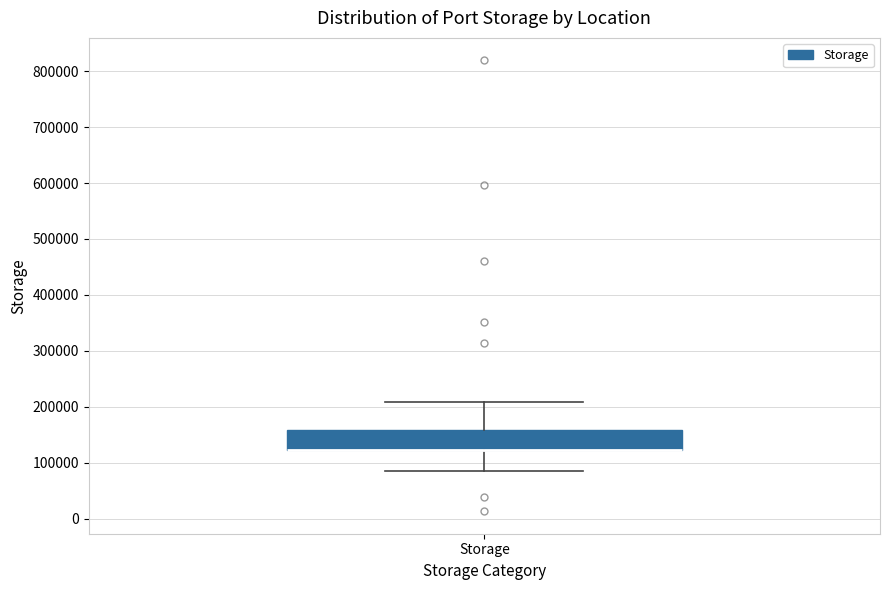

Transcribe this box plot: give where the median line is, the range the box spans, and where the two whiskers end, as read against the y-axis. The values are not printed on the chart, so give them approximately, as read against the axis.

median 120000 (drawn on the box's lower edge), box 120000 to 160000, whiskers 90000 to 210000